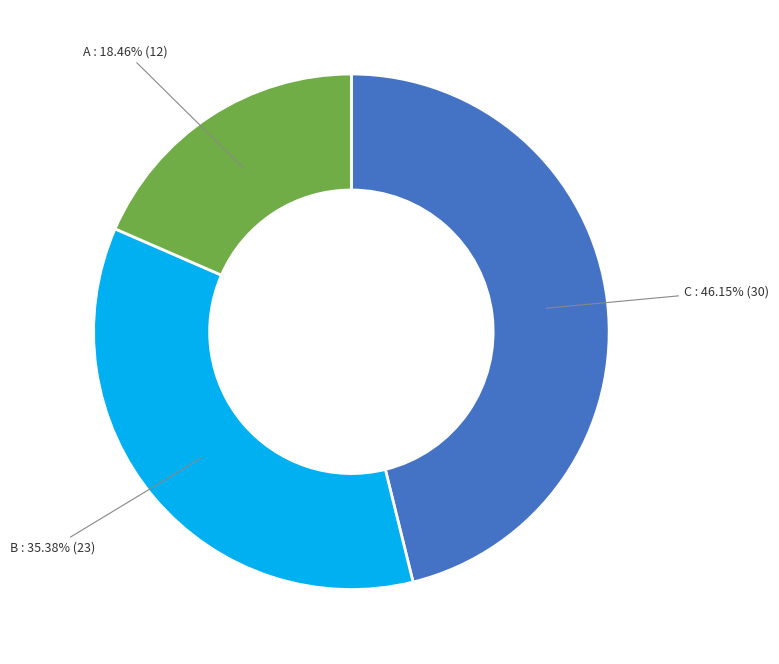

To the nearest percent, what is the difference between the A and B slice percentages?

17%